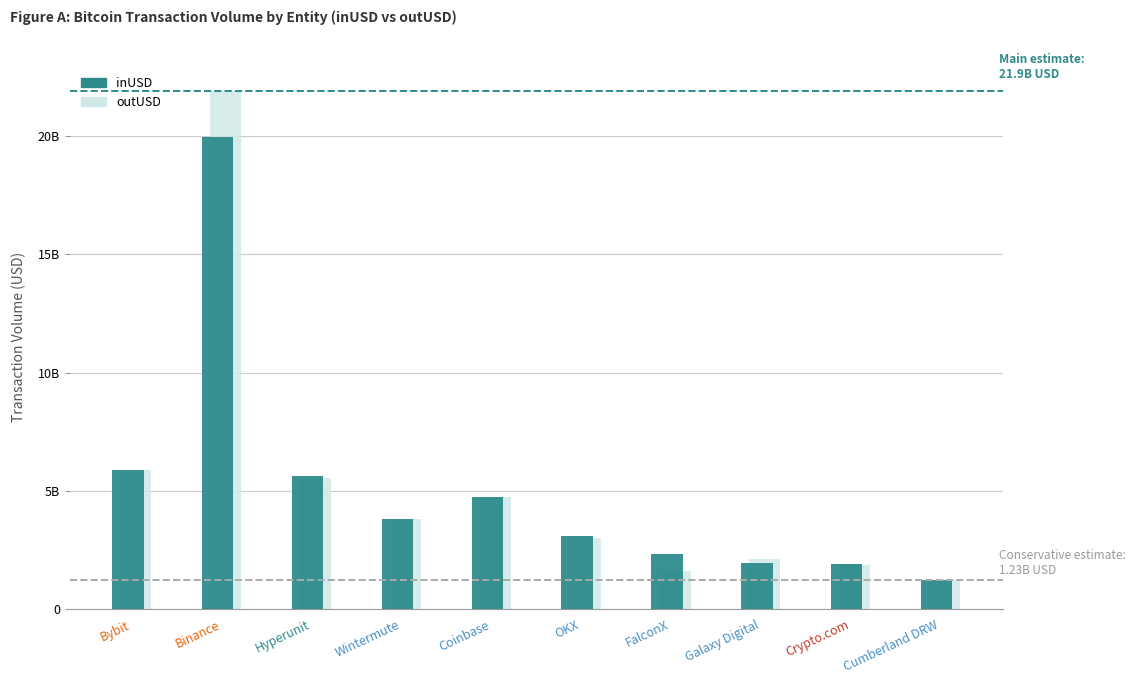

Rank the series by their average value, from highest to lowest.

outUSD, inUSD